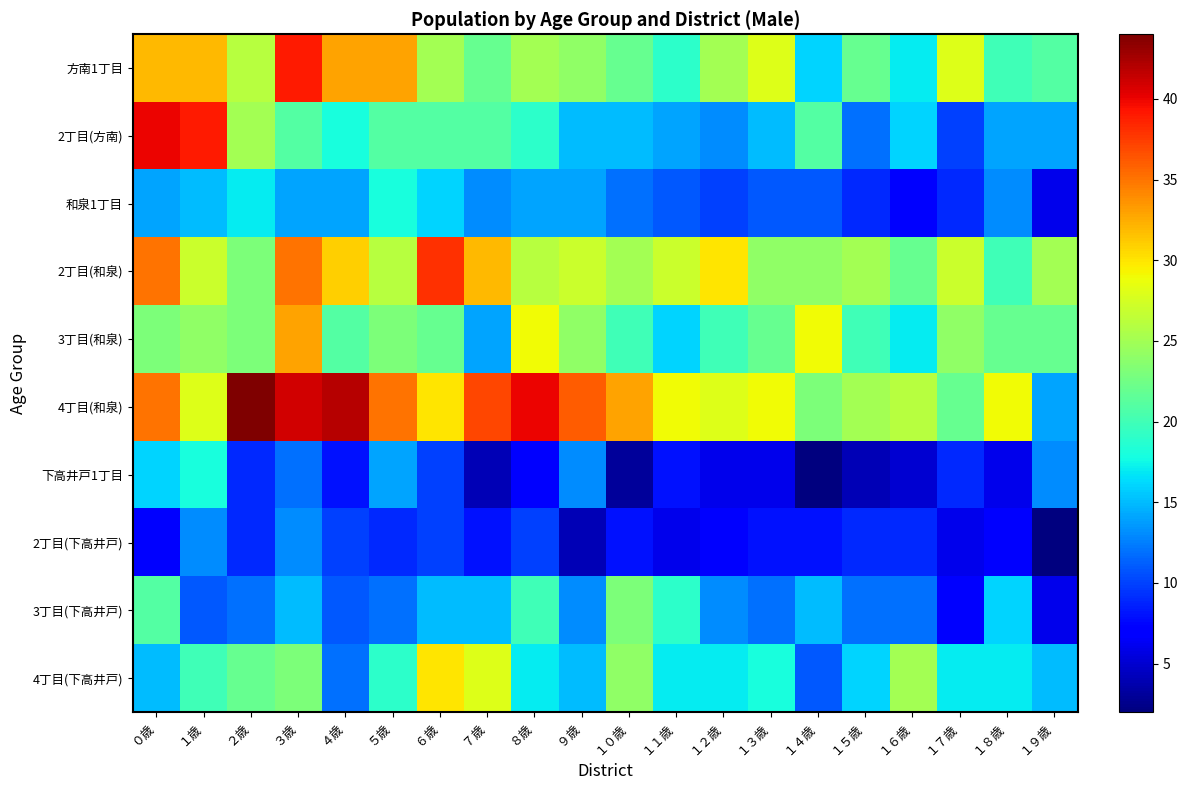

Reading left to right, transcribe all the data shown in this chart.

方南1丁目: ０歳=32	１歳=32	２歳=26	３歳=39	４歳=33	５歳=33	６歳=25	７歳=22	８歳=25	９歳=24	１０歳=22	１１歳=19	１２歳=25	１３歳=28	１４歳=16	１５歳=22	１６歳=17	１７歳=28	１８歳=20	１９歳=21
2丁目(方南): ０歳=40	１歳=39	２歳=25	３歳=21	４歳=18	５歳=21	６歳=21	７歳=21	８歳=19	９歳=15	１０歳=15	１１歳=14	１２歳=13	１３歳=15	１４歳=21	１５歳=12	１６歳=16	１７歳=10	１８歳=14	１９歳=14
和泉1丁目: ０歳=14	１歳=15	２歳=17	３歳=14	４歳=14	５歳=18	６歳=16	７歳=13	８歳=14	９歳=14	１０歳=12	１１歳=11	１２歳=10	１３歳=11	１４歳=11	１５歳=9	１６歳=7	１７歳=9	１８歳=13	１９歳=6
2丁目(和泉): ０歳=35	１歳=27	２歳=23	３歳=35	４歳=31	５歳=26	６歳=38	７歳=32	８歳=26	９歳=27	１０歳=25	１１歳=27	１２歳=30	１３歳=24	１４歳=24	１５歳=25	１６歳=22	１７歳=27	１８歳=20	１９歳=25
3丁目(和泉): ０歳=23	１歳=24	２歳=23	３歳=33	４歳=21	５歳=23	６歳=22	７歳=14	８歳=29	９歳=24	１０歳=20	１１歳=16	１２歳=20	１３歳=22	１４歳=29	１５歳=20	１６歳=17	１７歳=24	１８歳=22	１９歳=22
4丁目(和泉): ０歳=35	１歳=28	２歳=44	３歳=41	４歳=42	５歳=35	６歳=30	７歳=37	８歳=40	９歳=36	１０歳=33	１１歳=29	１２歳=28	１３歳=29	１４歳=23	１５歳=25	１６歳=26	１７歳=22	１８歳=29	１９歳=14
下高井戸1丁目: ０歳=16	１歳=18	２歳=9	３歳=12	４歳=8	５歳=14	６歳=10	７歳=4	８歳=7	９歳=13	１０歳=3	１１歳=8	１２歳=6	１３歳=6	１４歳=2	１５歳=4	１６歳=5	１７歳=9	１８歳=6	１９歳=13
2丁目(下高井戸): ０歳=7	１歳=13	２歳=9	３歳=13	４歳=10	５歳=9	６歳=10	７歳=8	８歳=10	９歳=4	１０歳=8	１１歳=6	１２歳=7	１３歳=8	１４歳=8	１５歳=9	１６歳=9	１７歳=6	１８歳=7	１９歳=2
3丁目(下高井戸): ０歳=21	１歳=11	２歳=12	３歳=15	４歳=11	５歳=12	６歳=15	７歳=15	８歳=20	９歳=13	１０歳=23	１１歳=19	１２歳=13	１３歳=12	１４歳=15	１５歳=12	１６歳=12	１７歳=7	１８歳=16	１９歳=6
4丁目(下高井戸): ０歳=15	１歳=20	２歳=22	３歳=23	４歳=12	５歳=19	６歳=30	７歳=28	８歳=17	９歳=15	１０歳=24	１１歳=17	１２歳=17	１３歳=18	１４歳=11	１５歳=16	１６歳=25	１７歳=17	１８歳=17	１９歳=15